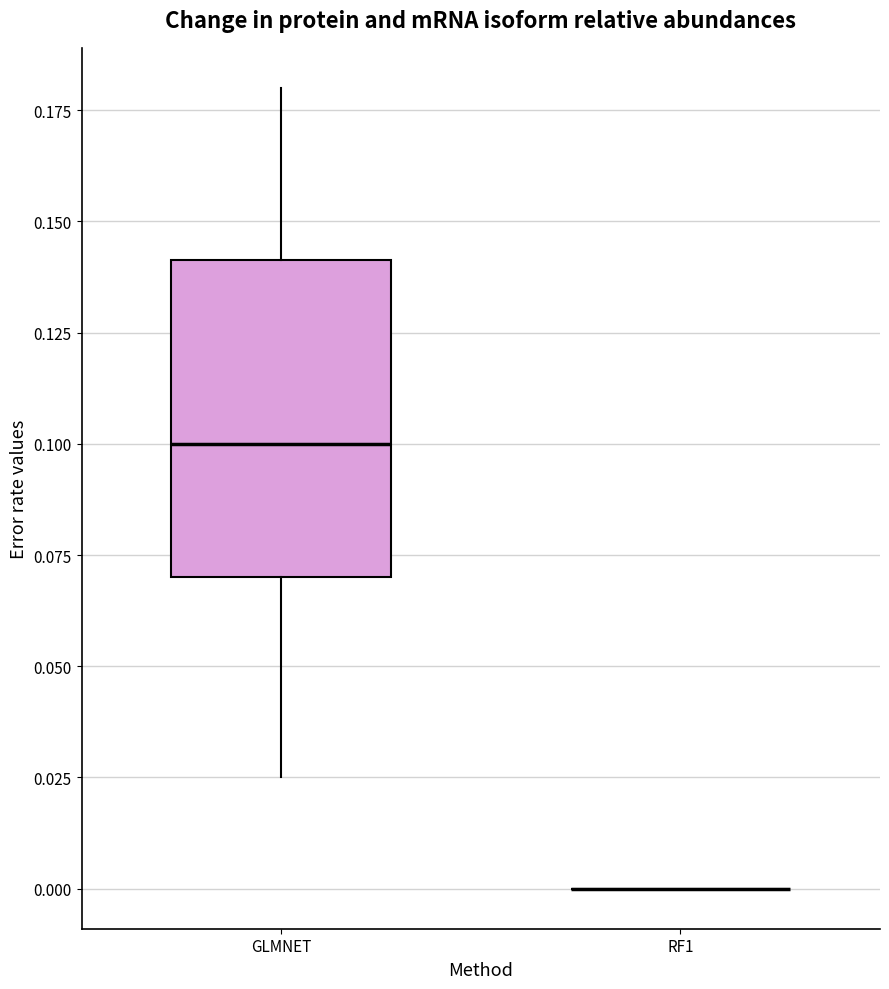

Where does the lower whisker of the box for GLMNET end on the y-axis? The values are not printed on the chart, so give them approximately, as read against the axis.

0.025